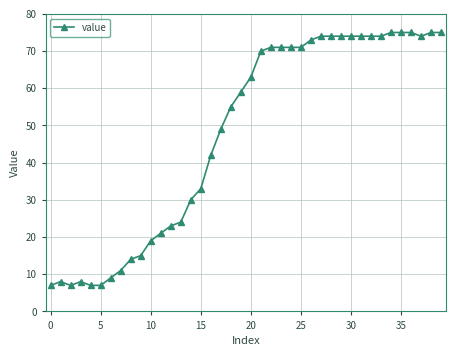

True or false: there are more than 1 points higher than both neighbors.

True